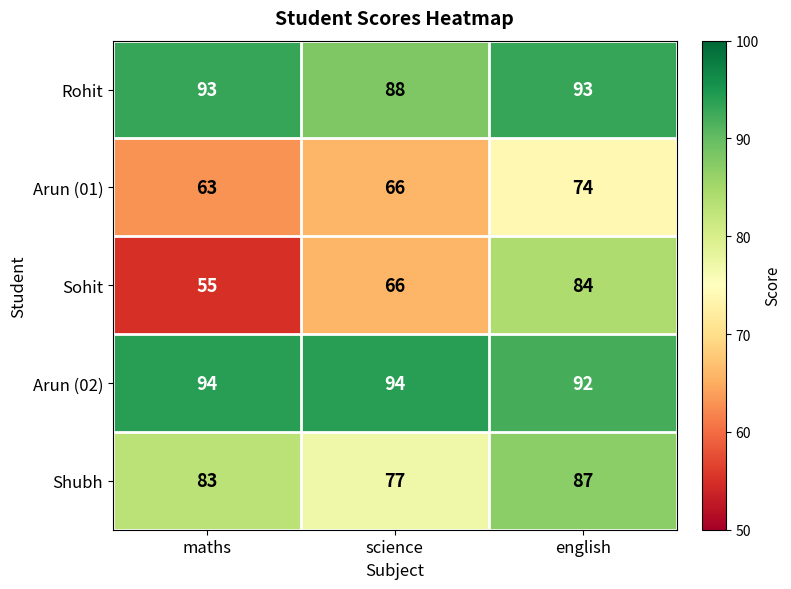

Which series has the largest total across all categories?

Arun (02)